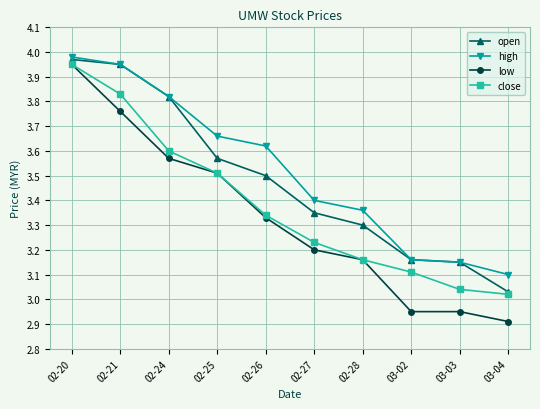

The close series shows 3.1 at 03-02. True or false?

True